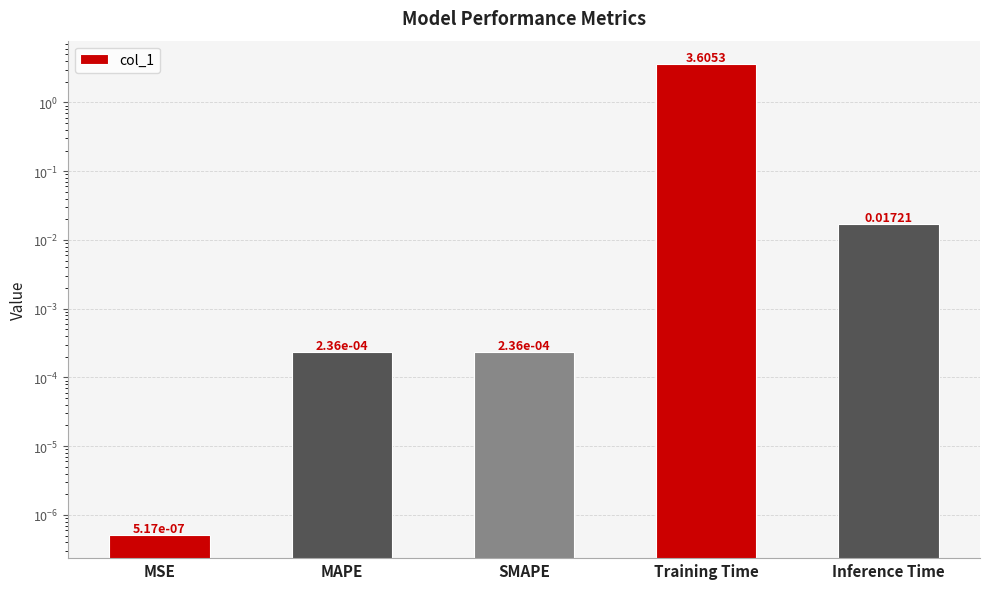

Between SMAPE and Training Time, which is larger?

Training Time